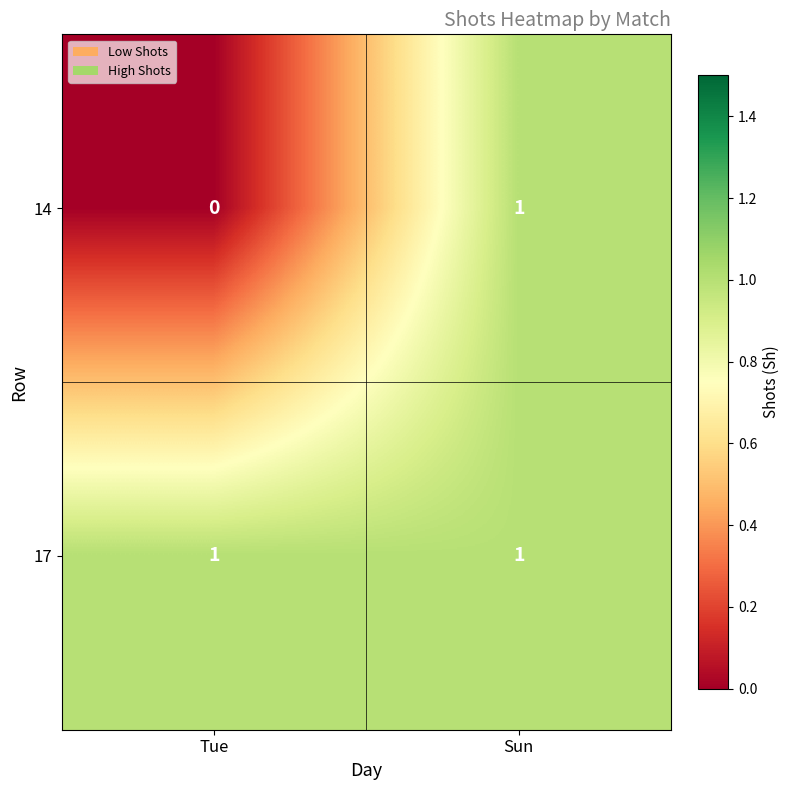

What is the total value across all series at Tue?

1